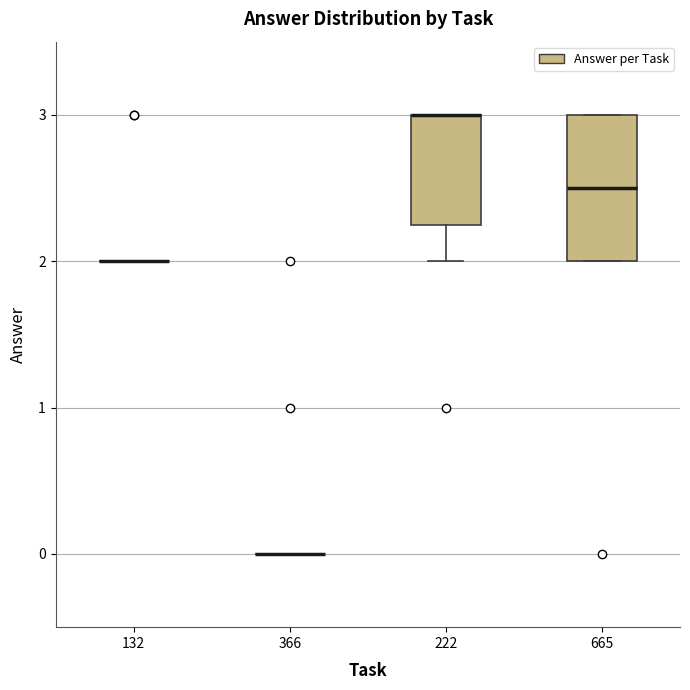

Which box is the tallest, from its lower edge to its upper edge?

665